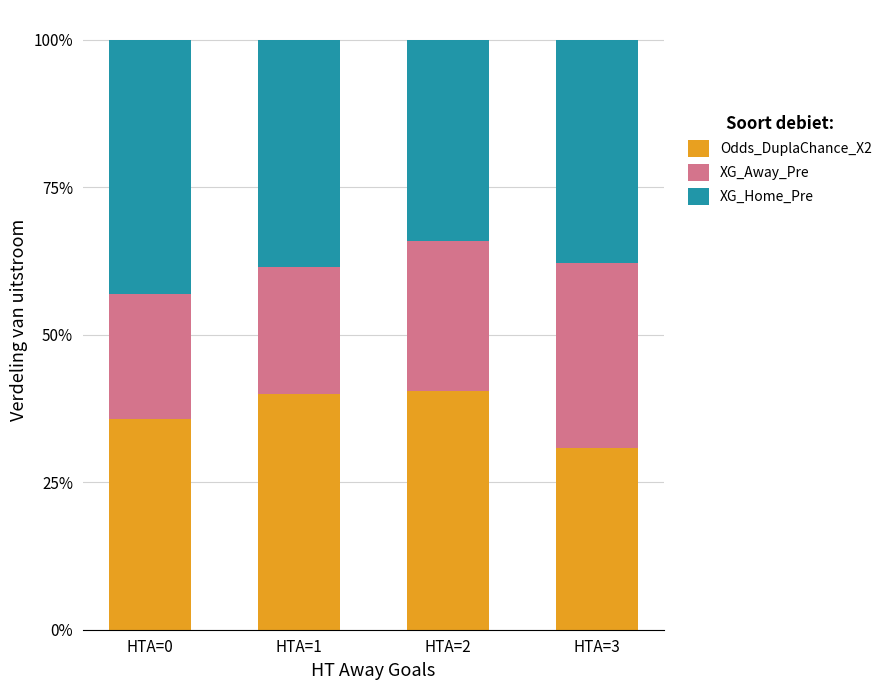

Between HTA=3 and HTA=1, which is larger?

HTA=1